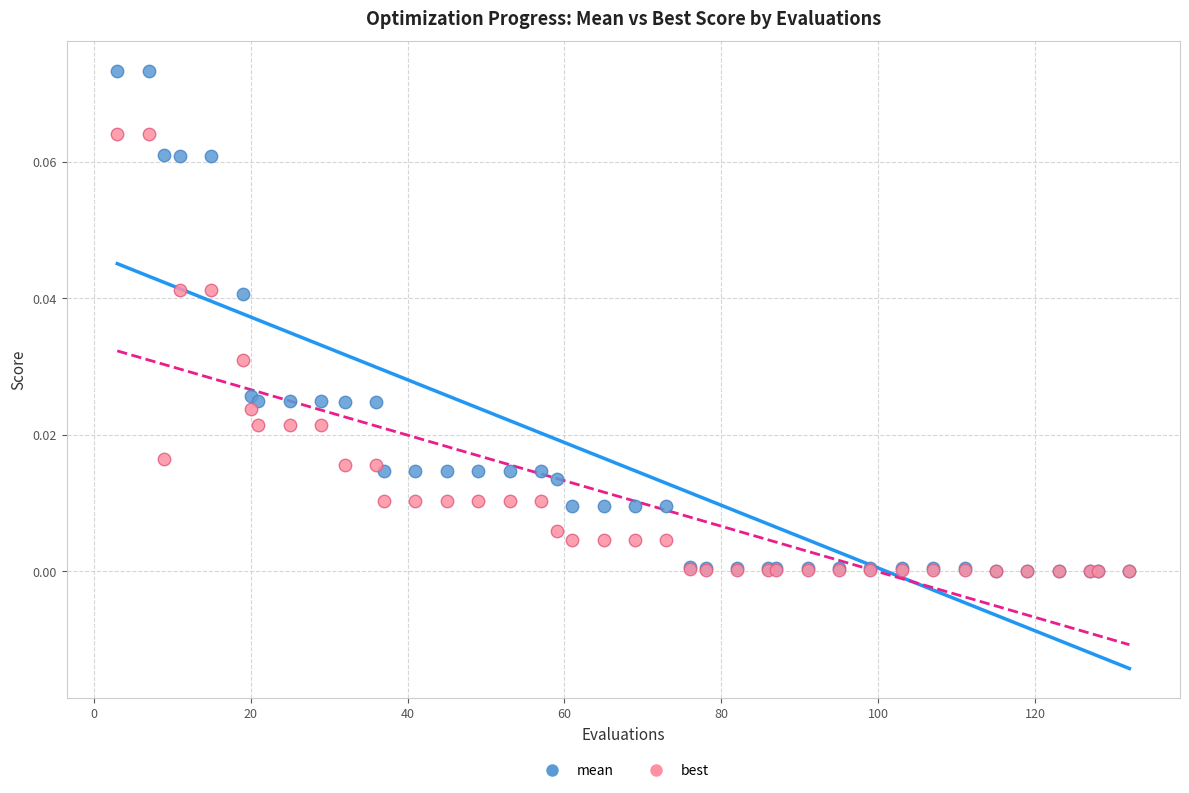

What are all the series names shown in the legend?

mean, best